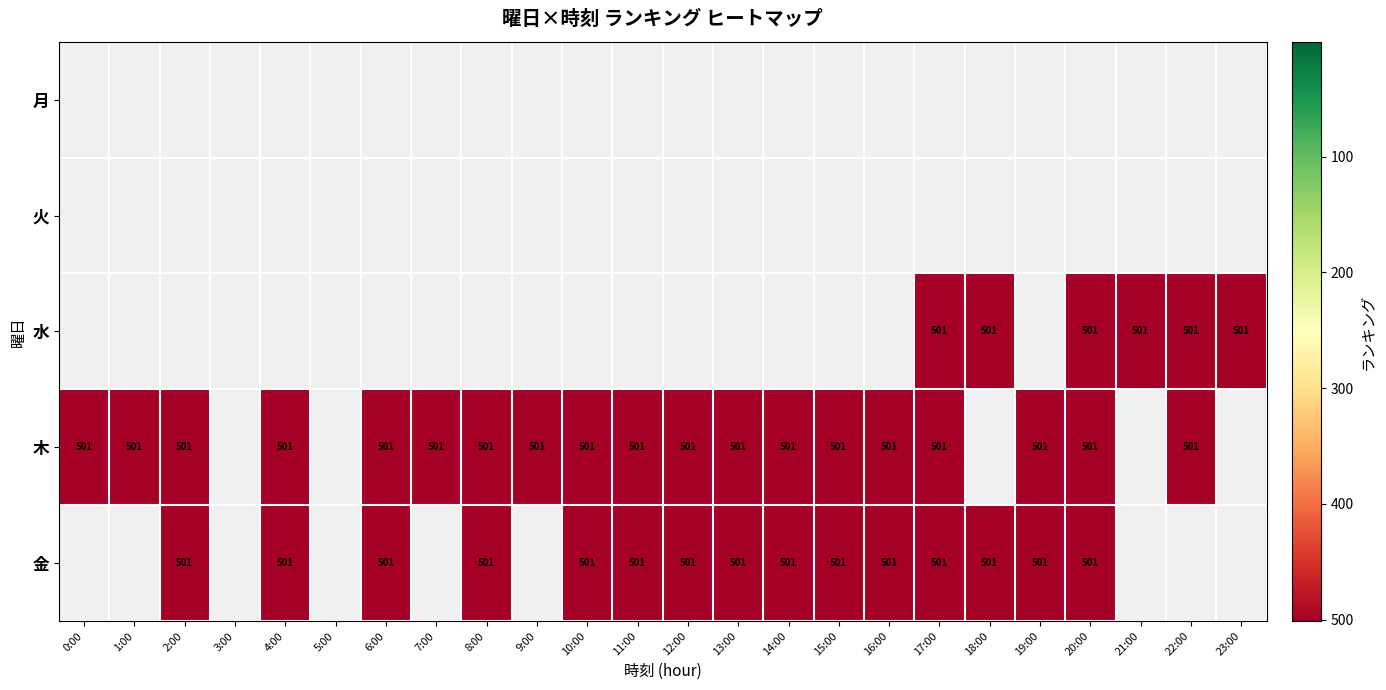

Rank the series at 18:00 from lowest to highest value.

月, 火, 水, 木, 金